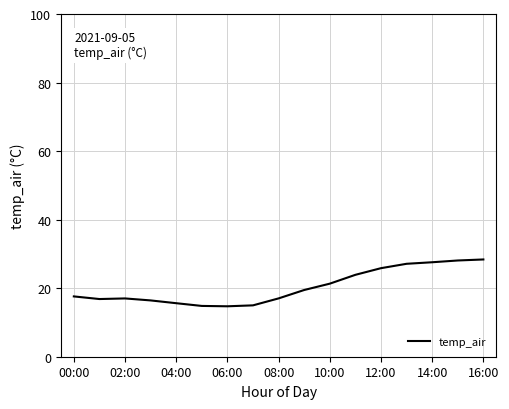

What is the greatest value displayed?

28.4